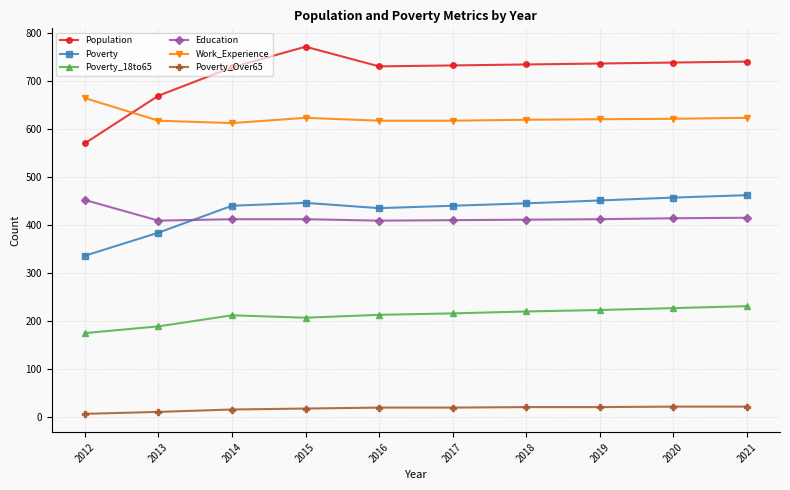

What is the difference between the highest and lowest values at 2018?

713